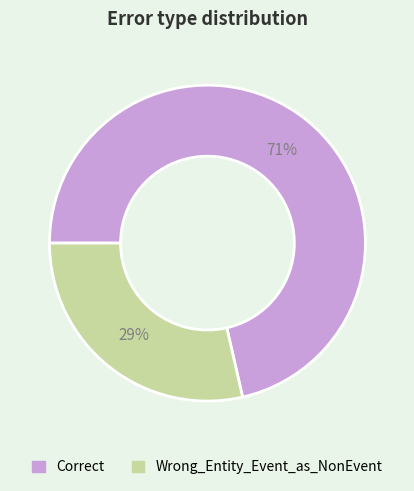

How many slices are in this pie chart?

2